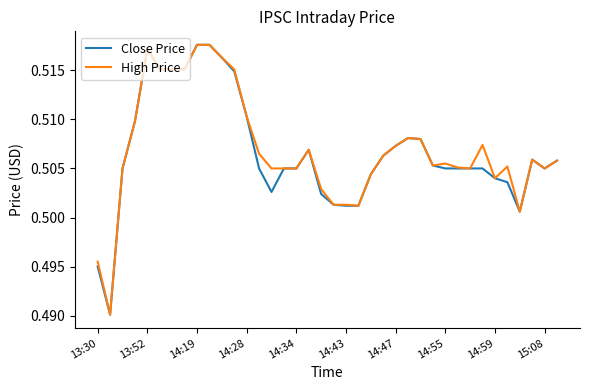

What are all the series names shown in the legend?

Close Price, High Price